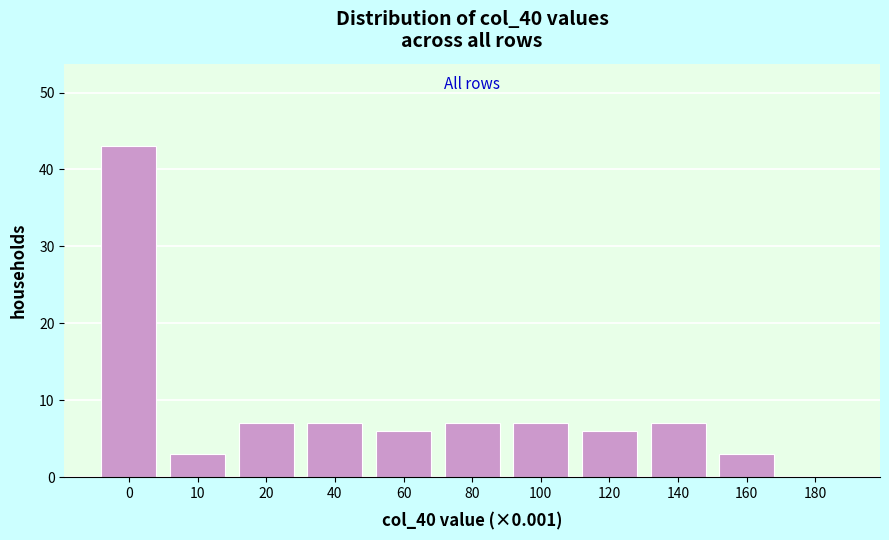

Reading left to right, extract all data points from this chart.

0=43	10=3	20=7	40=7	60=6	80=7	100=7	120=6	140=7	160=3	180=0